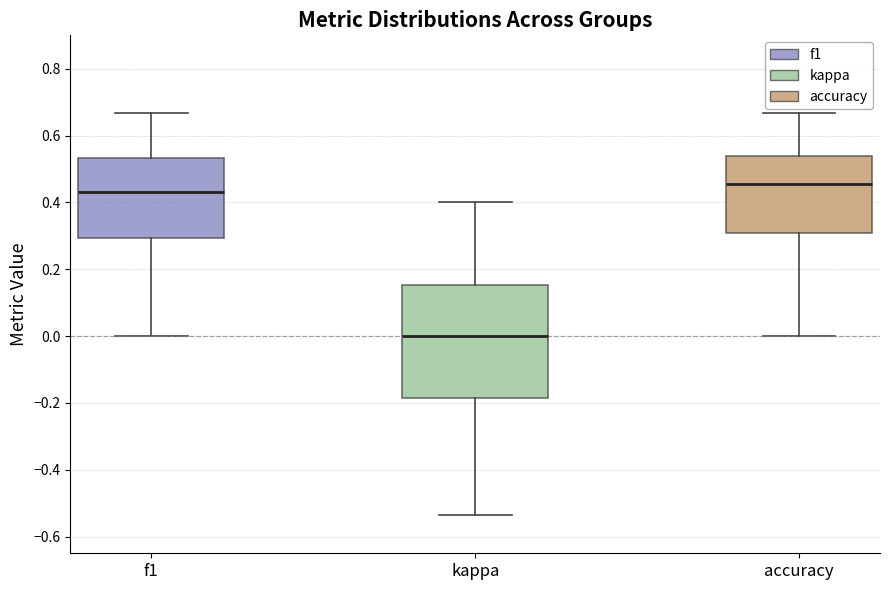

Where does the lower whisker of the box for kappa end on the y-axis? The values are not printed on the chart, so give them approximately, as read against the axis.

-0.54